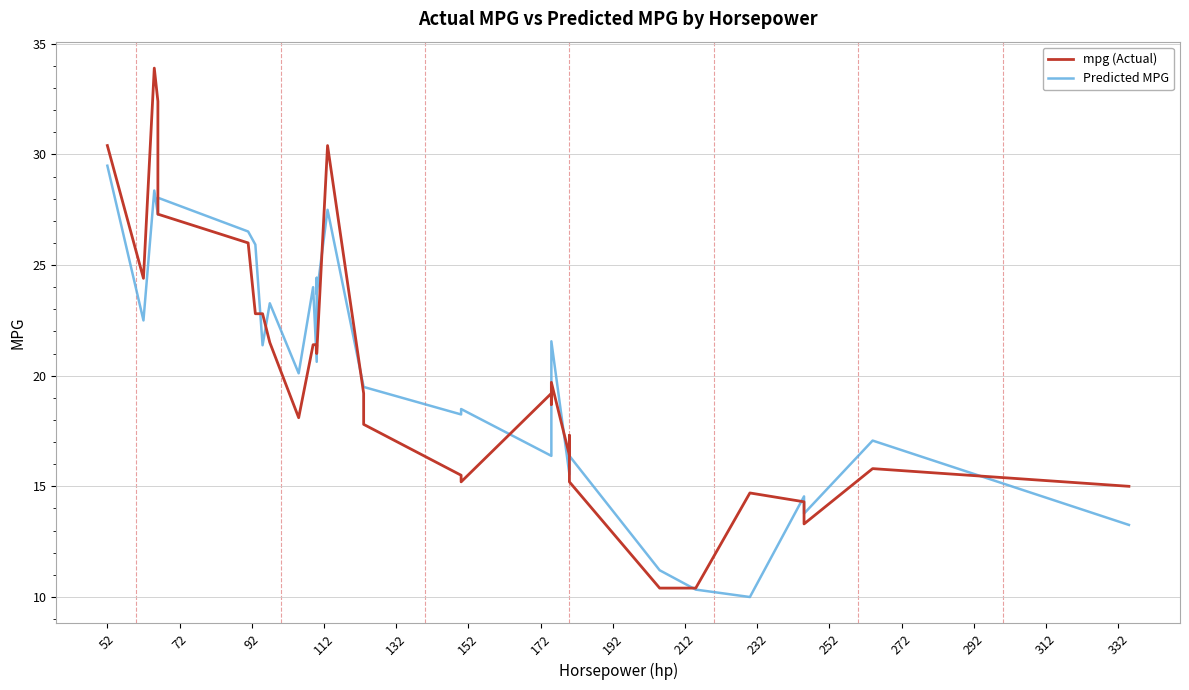

How many lines are shown in the chart?

2